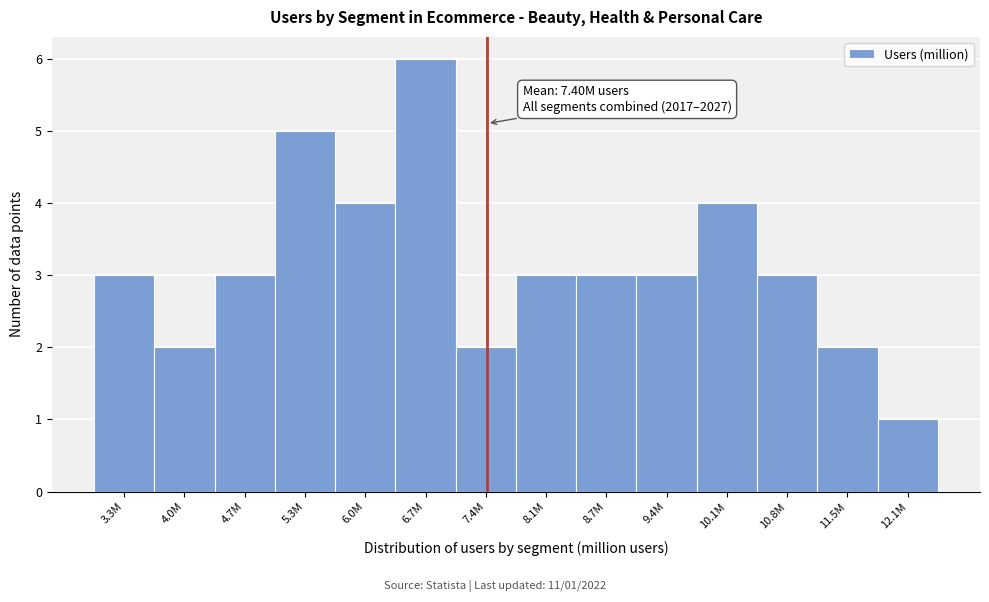

Reading left to right, what are all the values shown in this chart?

3.3M=3	4.0M=2	4.7M=3	5.3M=5	6.0M=4	6.7M=6	7.4M=2	8.1M=3	8.7M=3	9.4M=3	10.1M=4	10.8M=3	11.5M=2	12.1M=1